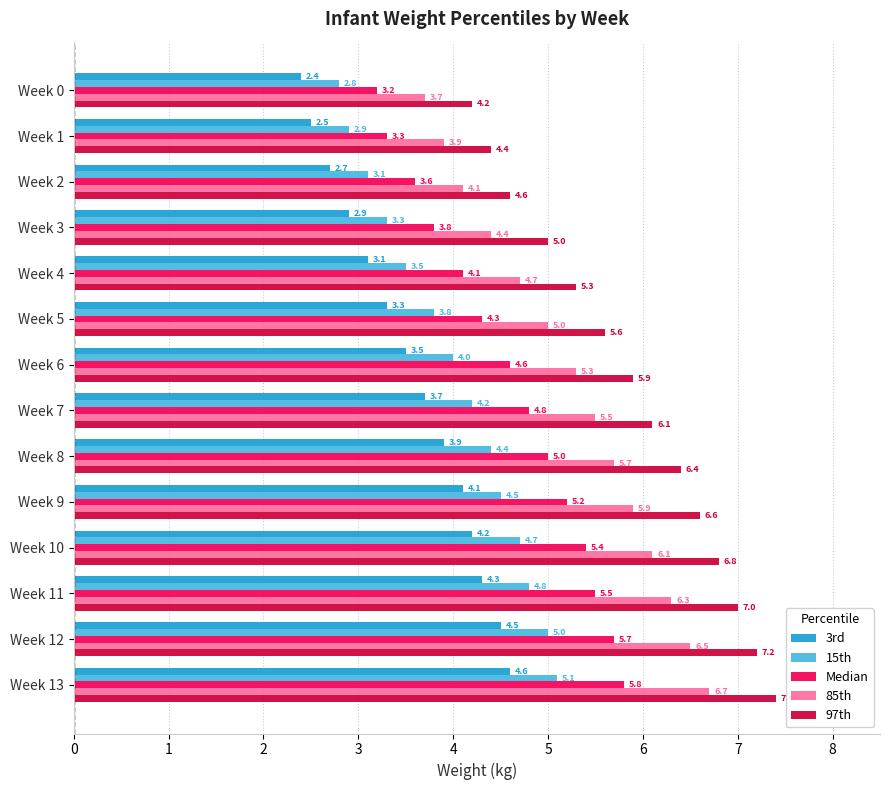

What is the total value across all series at Week 6?

23.3